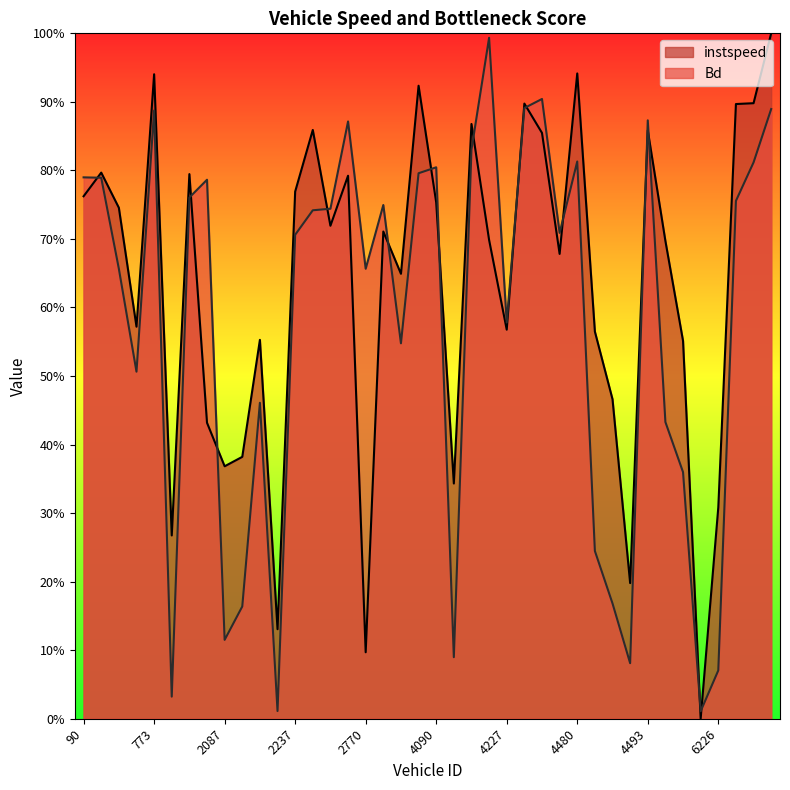

How many intersections are there between instspeed and Bd?

15